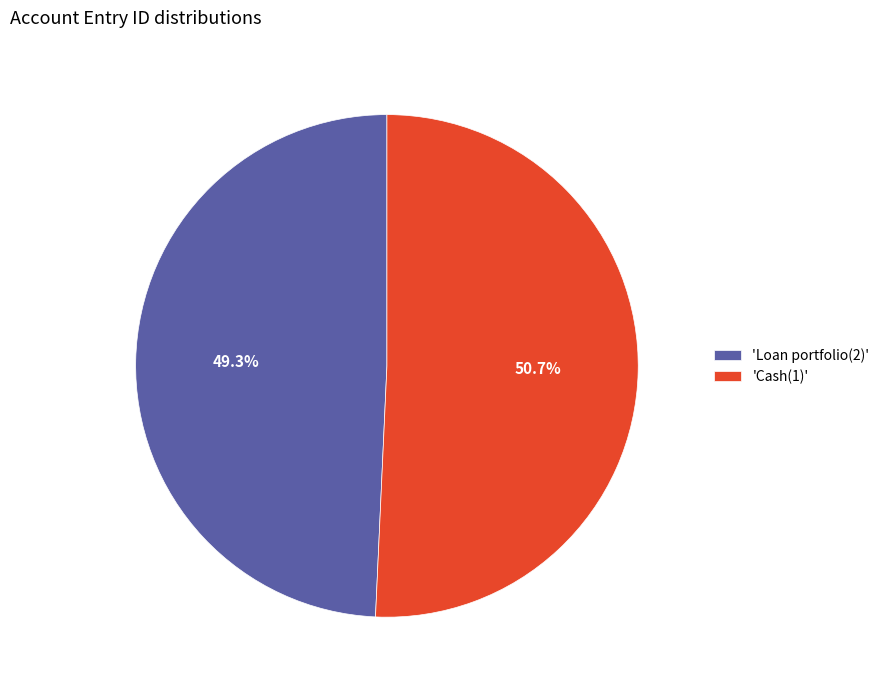

Which category has the smallest portion of the pie?

'Loan portfolio(2)'